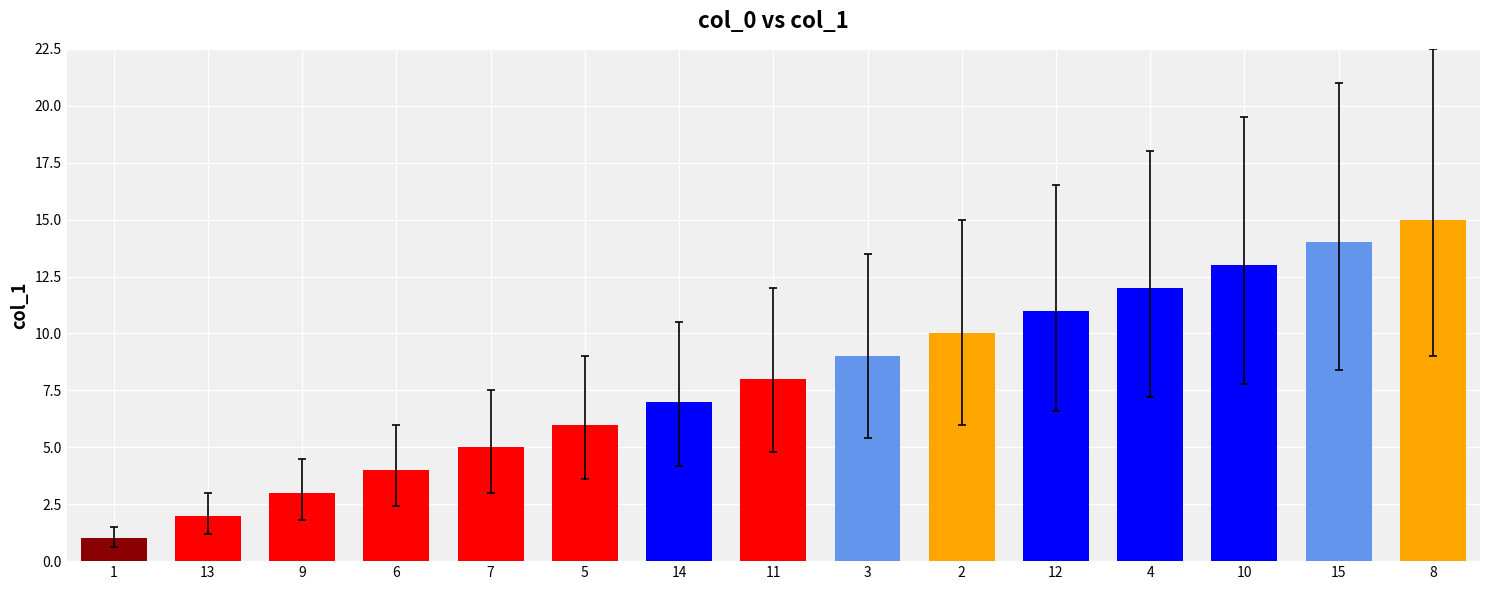

Which category has the highest value across all series?

8